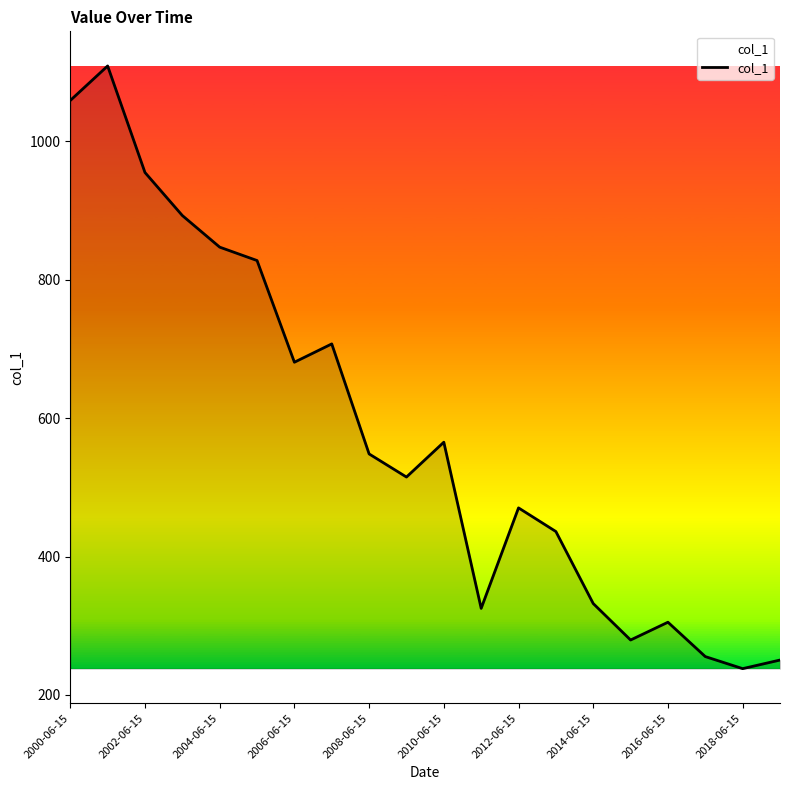

What is the greatest value displayed?

1108.6